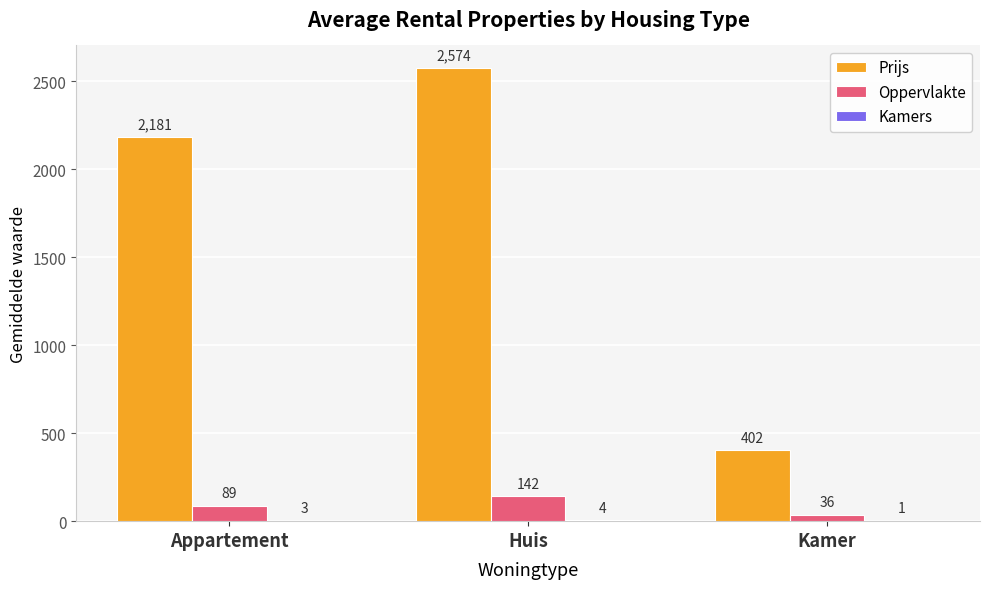

Are the bars grouped side by side (vs. stacked)?

Yes